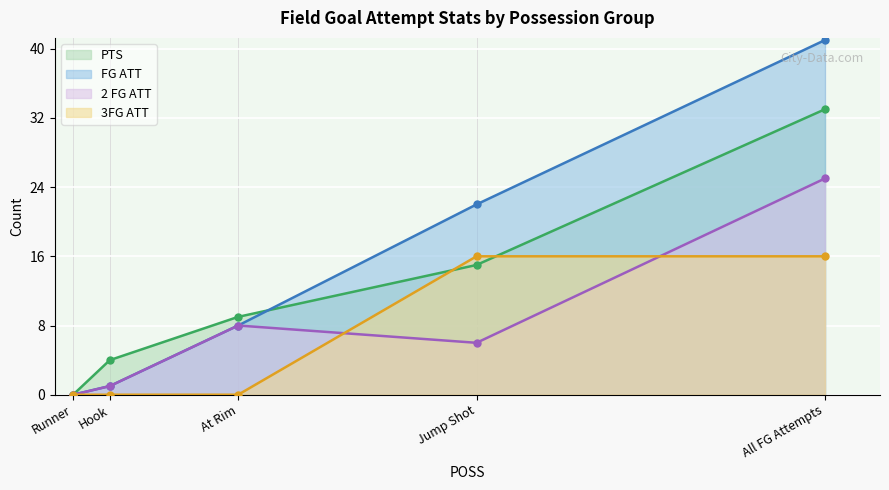

How many data points in 3FG ATT are above 0?

2